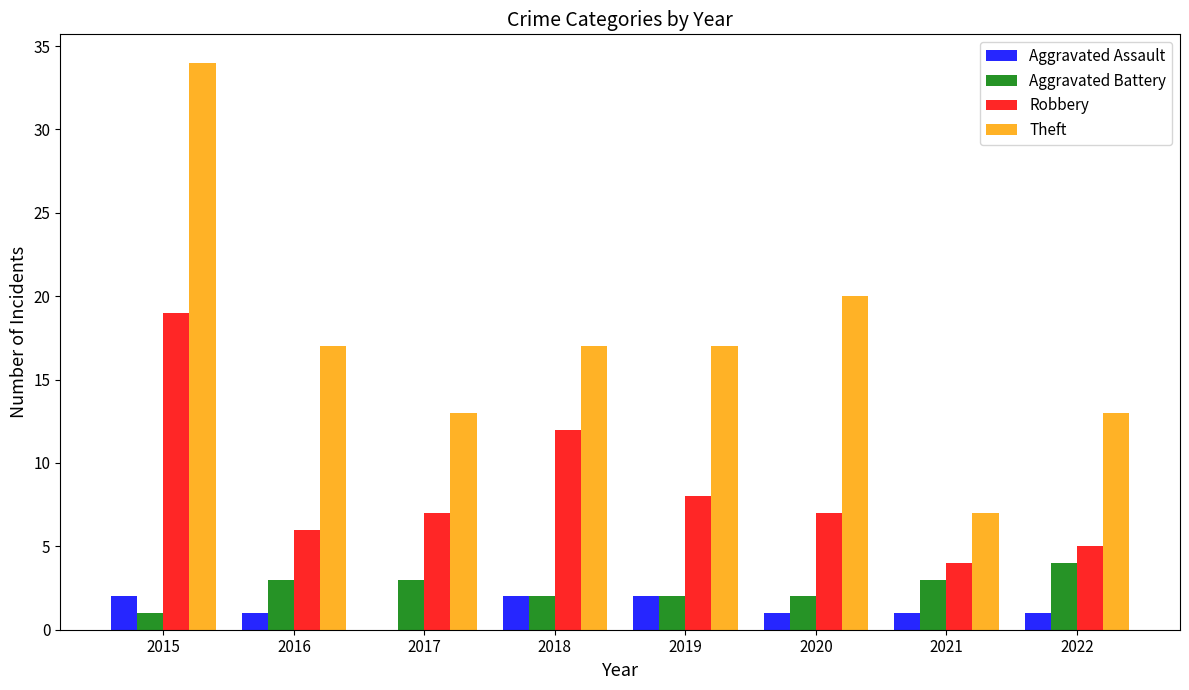

Reading right to left, extract all data points from this chart.

Aggravated Assault: 1	1	1	2	2	0	1	2
Aggravated Battery: 4	3	2	2	2	3	3	1
Robbery: 5	4	7	8	12	7	6	19
Theft: 13	7	20	17	17	13	17	34